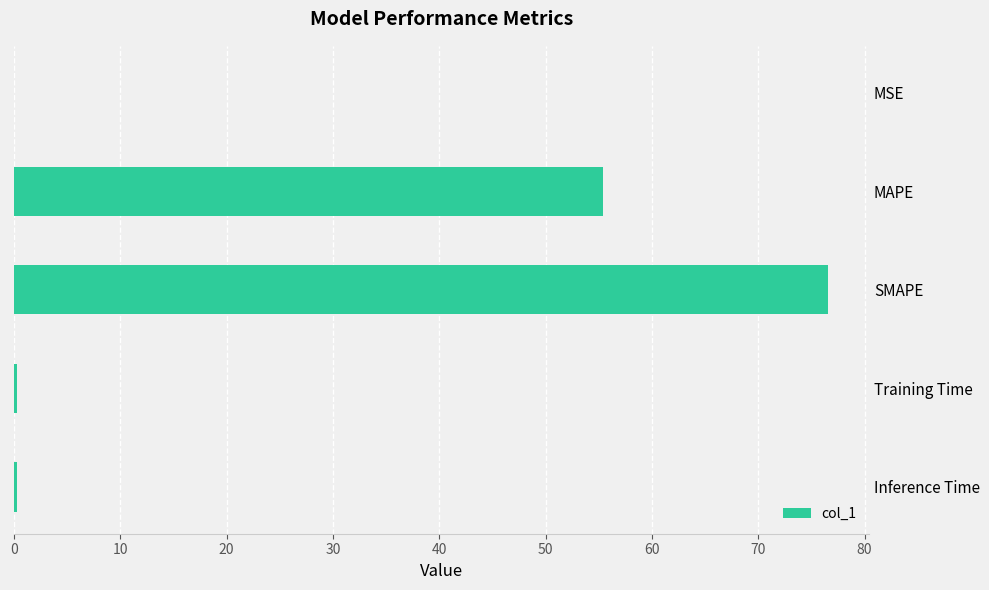

Which label corresponds to the largest value in the chart?

SMAPE